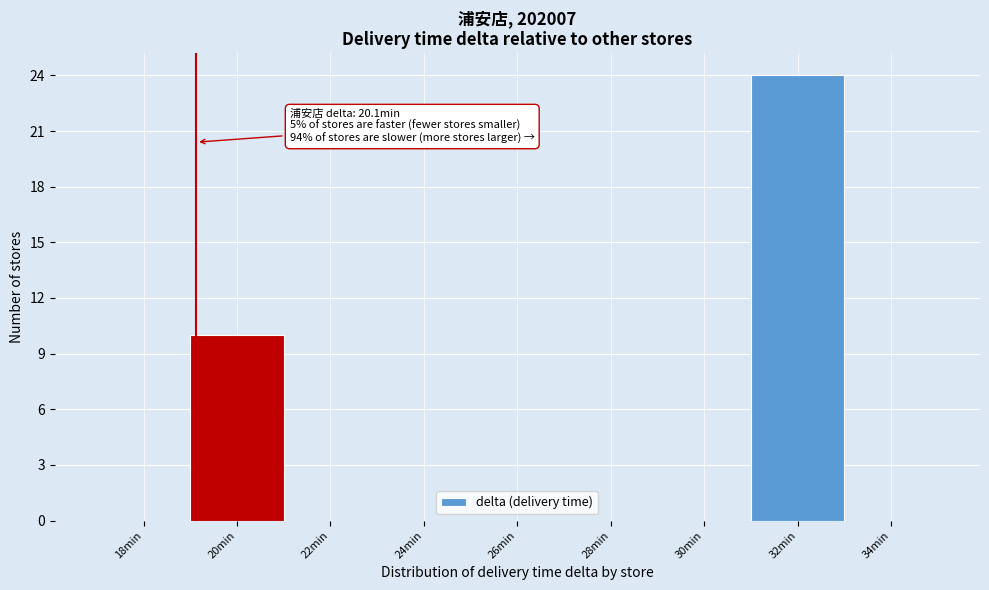

Reading left to right, list all the values displayed in this chart.

18min=0	20min=10	22min=0	24min=0	26min=0	28min=0	30min=0	32min=24	34min=0